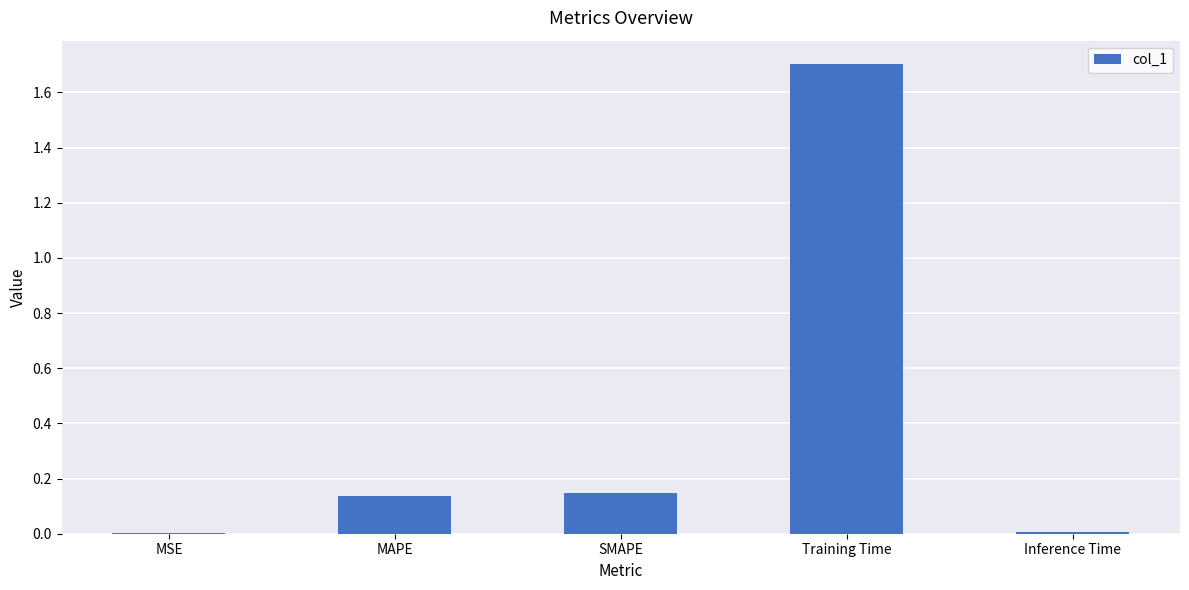

True or false: the data shows 2.5 at Training Time.

False